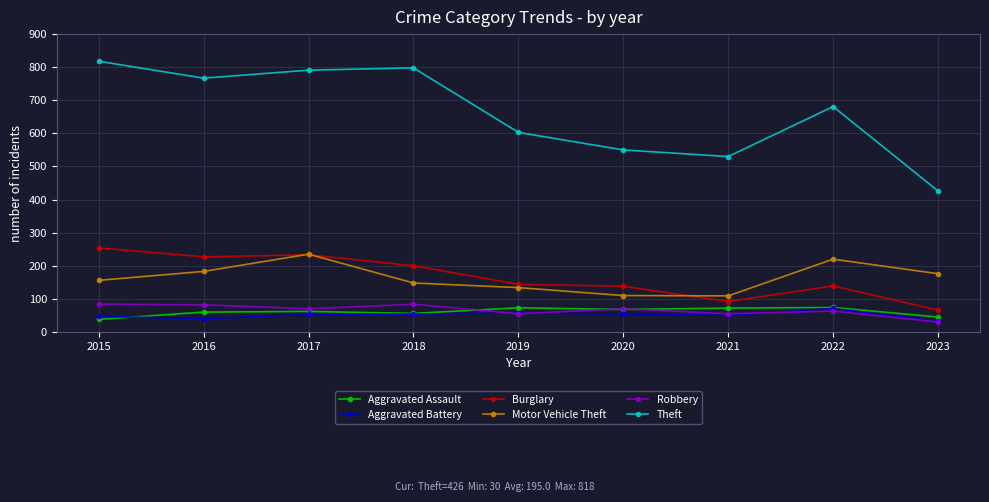

How many series are shown in this chart?

6